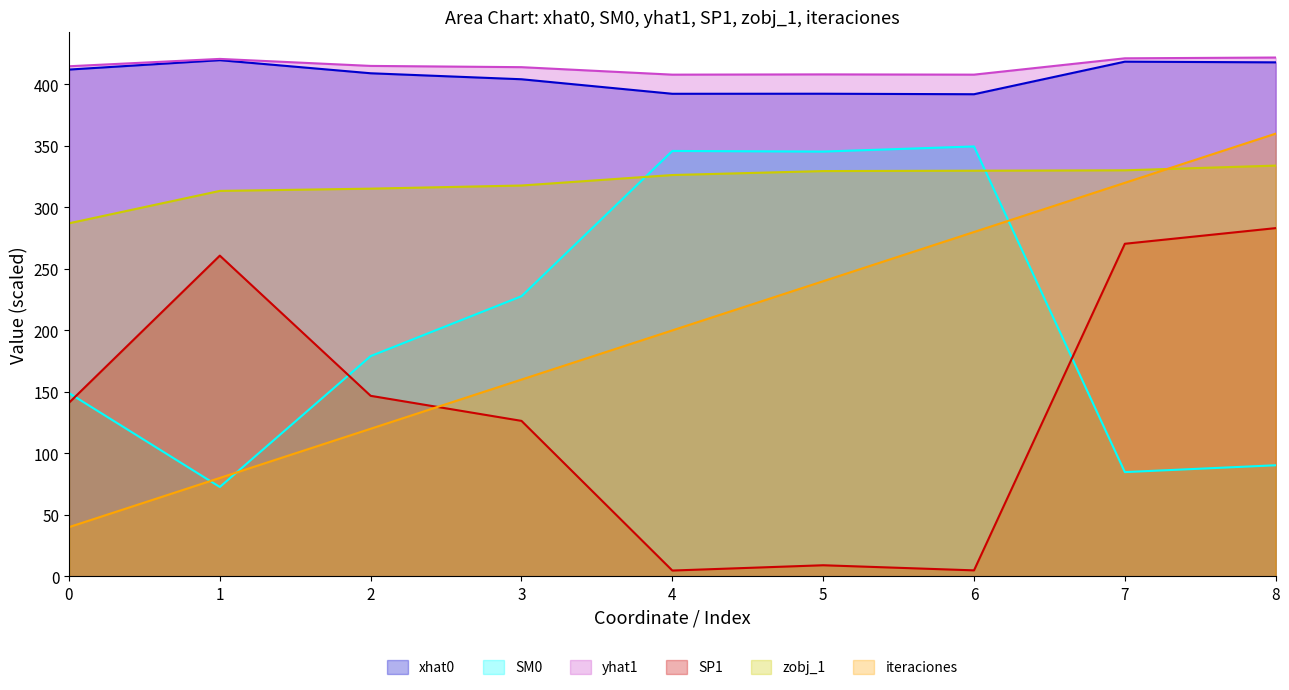

The SM0 series shows 501.1 at 6. True or false?

False